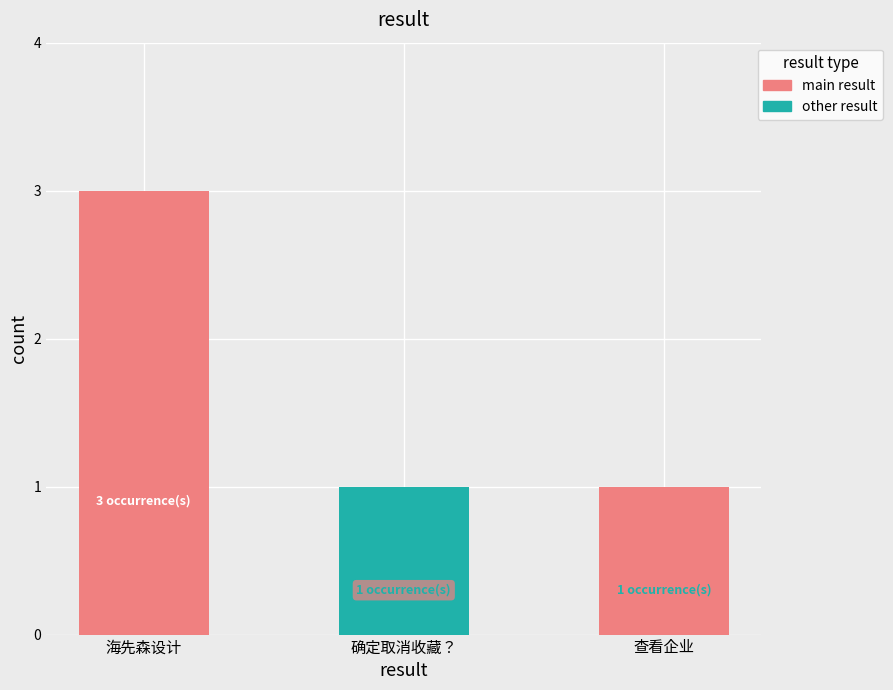

Are the bars horizontal?

No